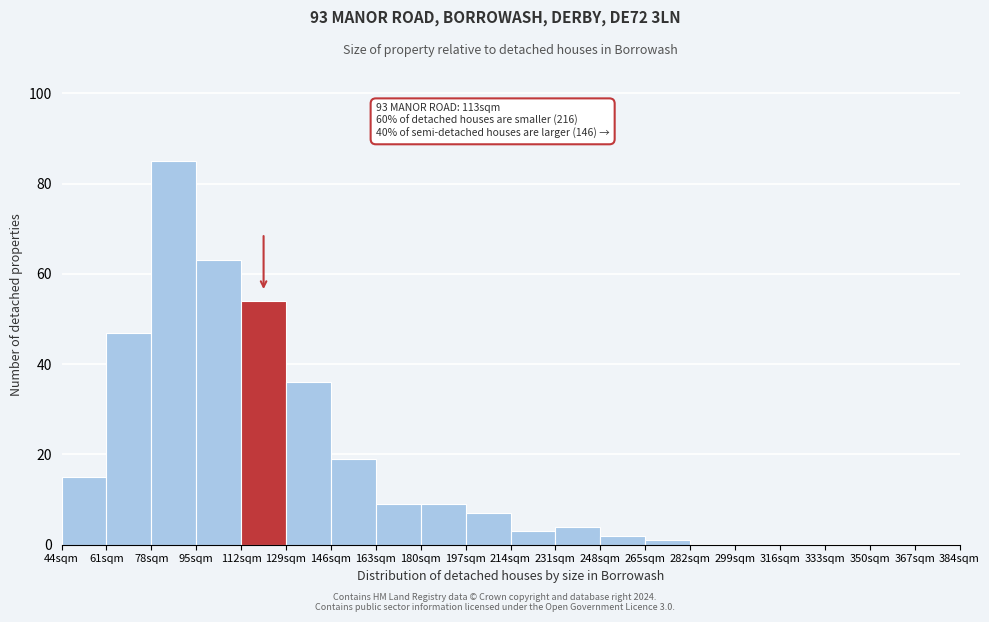

Over which range of the x-axis is the bar tallest?

78 to 95